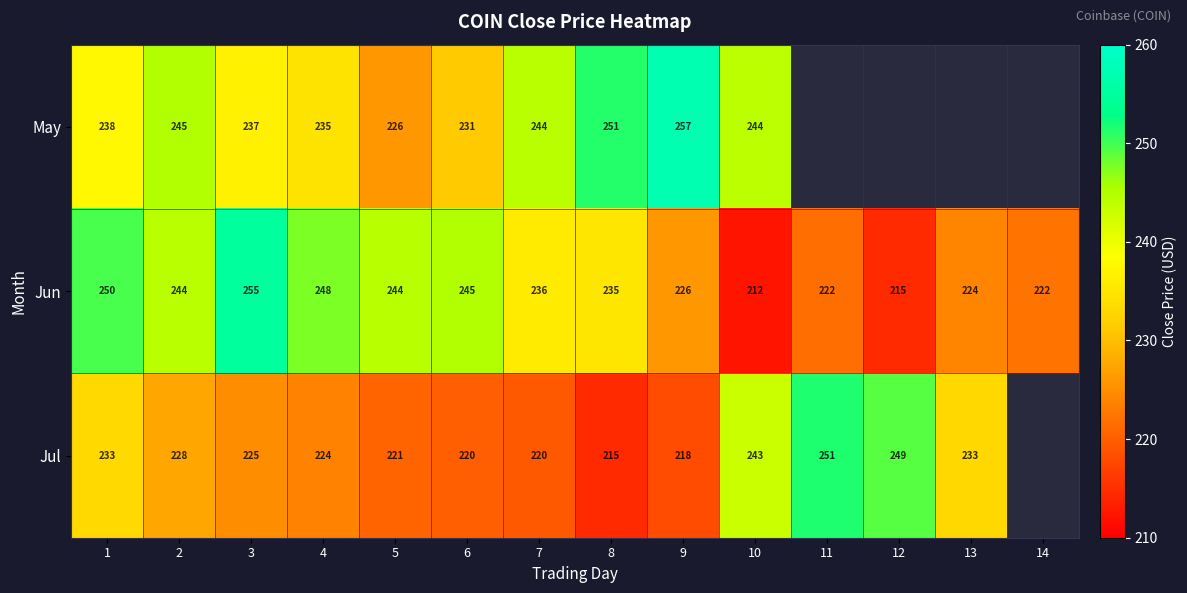

Is the value of May at 5 greater than the value of Jun at 10?

Yes